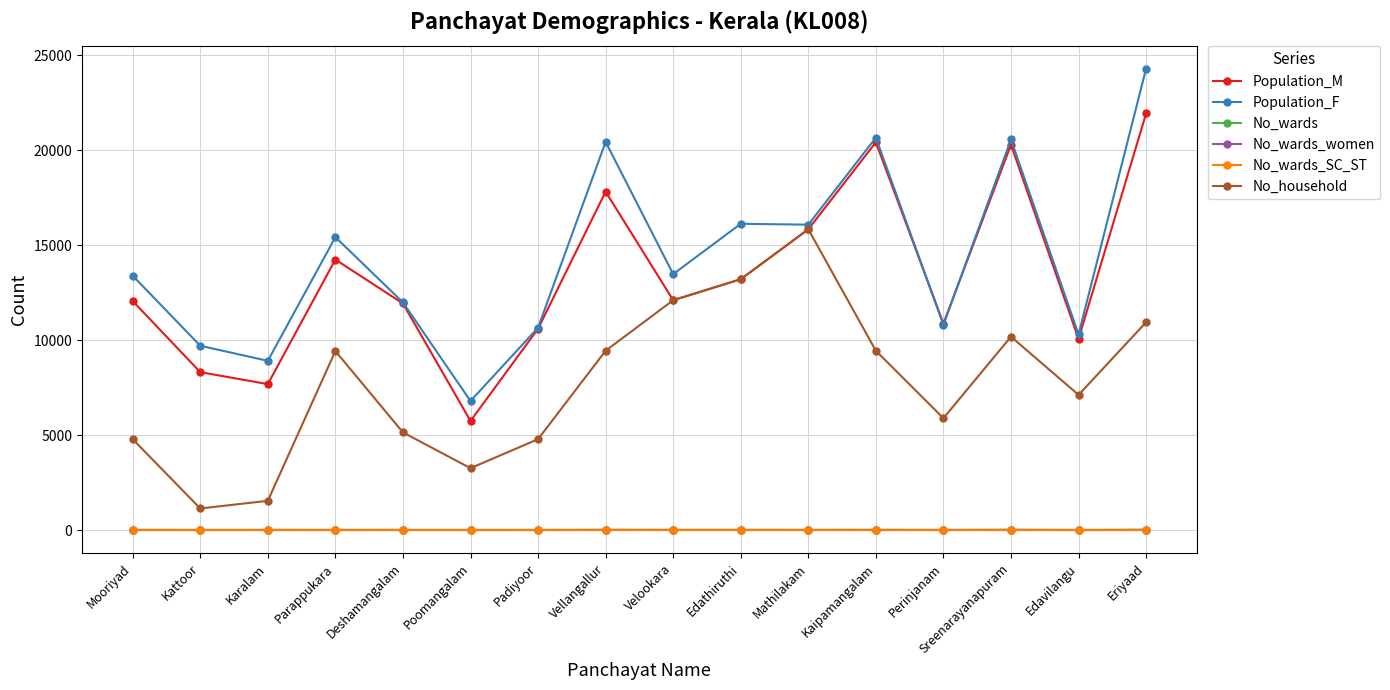

Is it true that No_household equals 5890 at Perinjanam?

True